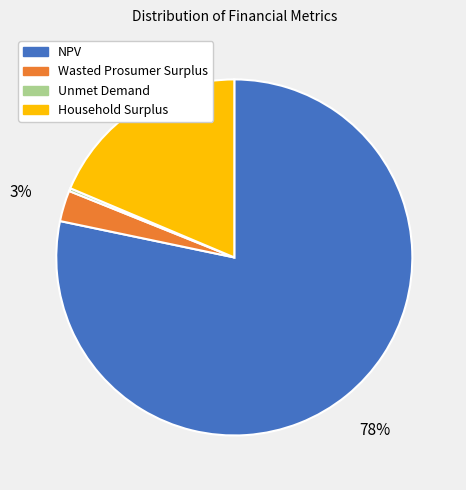

Is the sum of Wasted Prosumer Surplus and NPV greater than half?

Yes